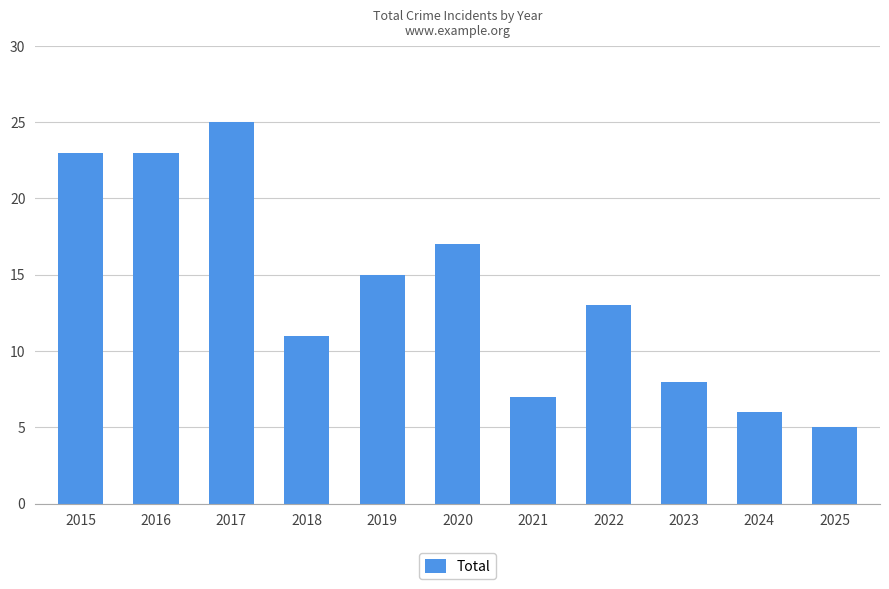

What is the change in value from 2020 to 2023?

-9